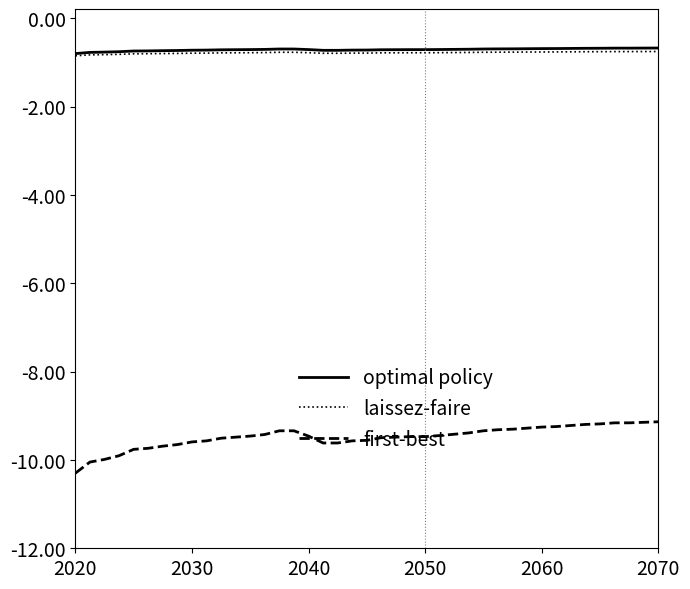

Which series has the widest spread of values?

first-best